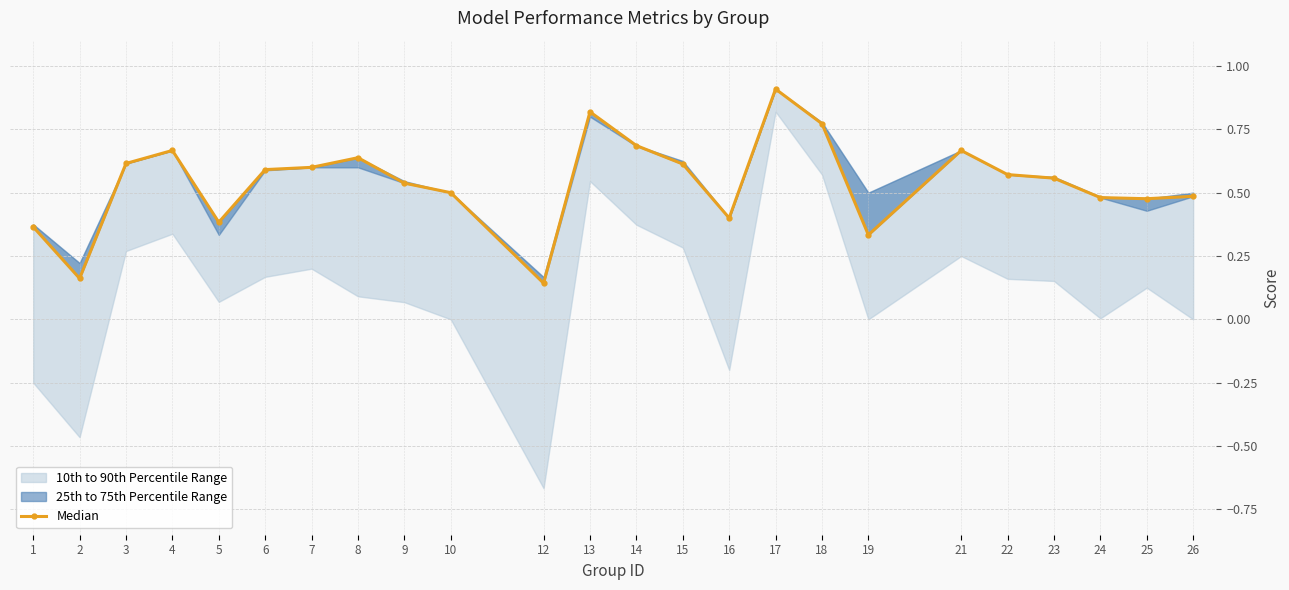

Count the values in the range 0 to 1.

24